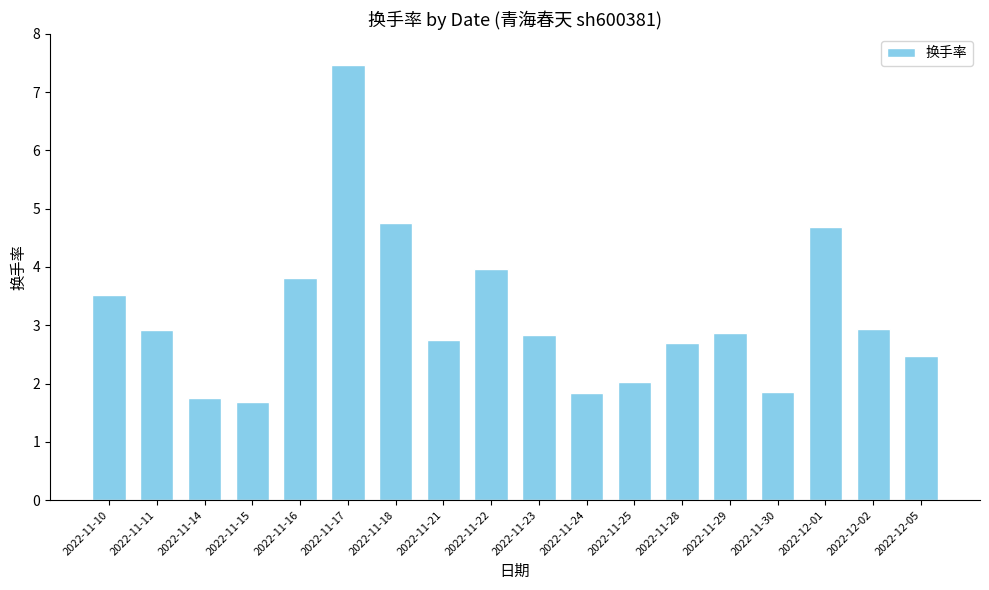

The value at 2022-11-28 is 1.4. True or false?

False